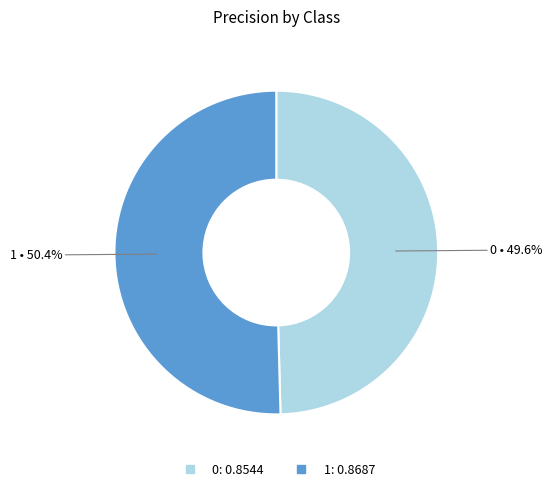

To the nearest percent, what is the combined percentage of 1 and 0?

100%